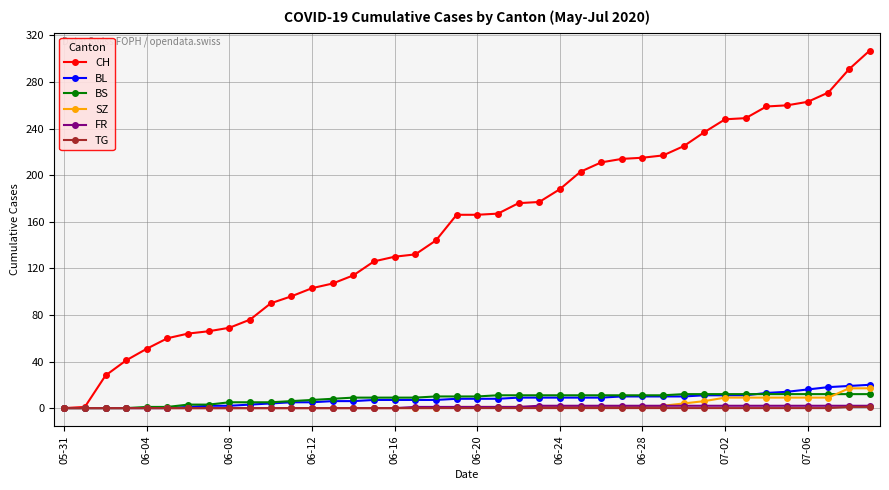

What is the highest value of the BS series?

12